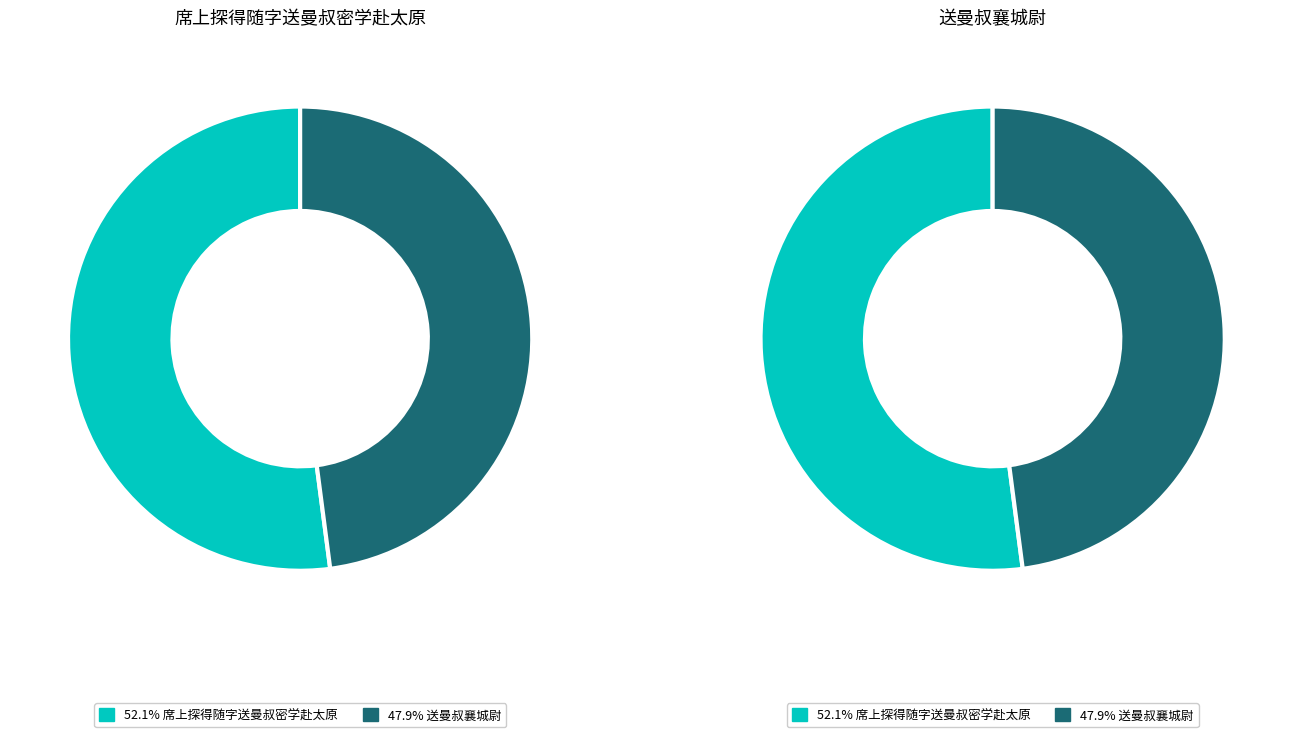

To the nearest percent, what is the combined percentage of 席上探得随字送曼叔密学赴太原 and 送曼叔襄城尉?

100%